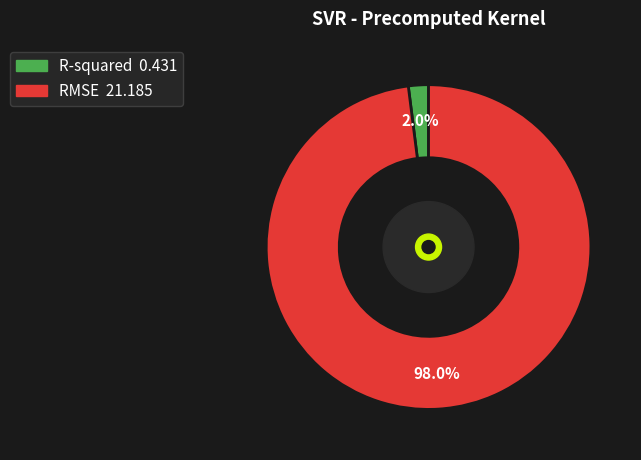

To the nearest percent, what portion does RMSE represent?

98%